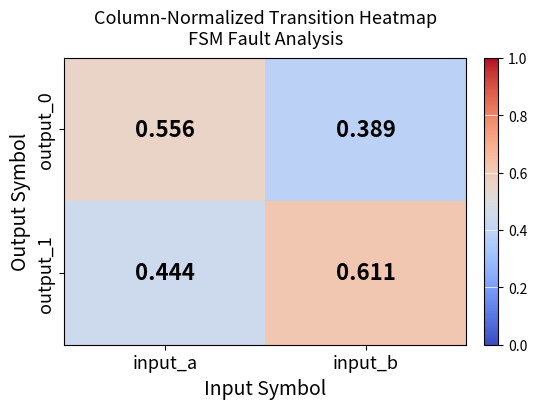

How many data points does each series have?

2